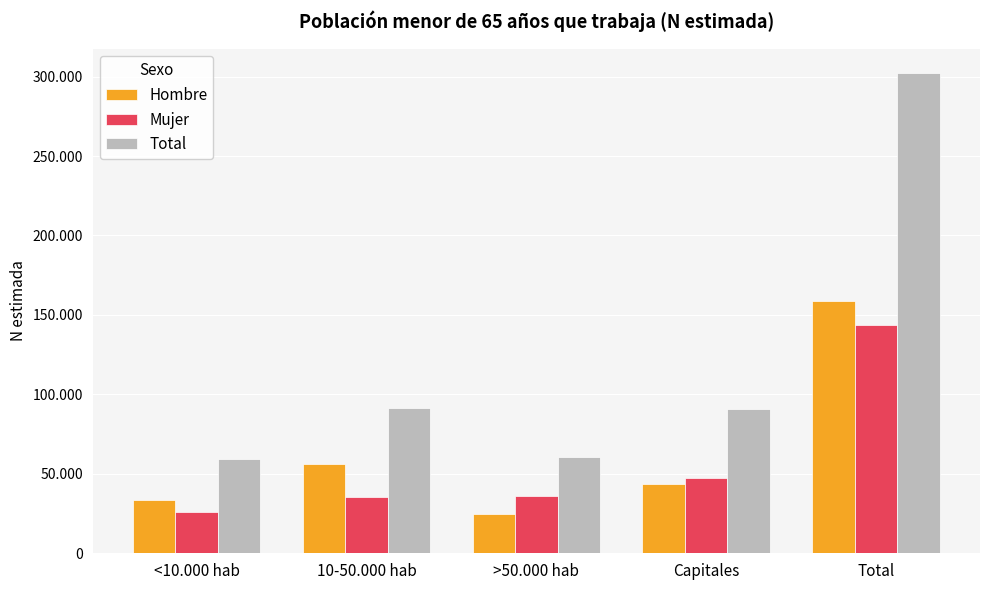

What are all the series names shown in the legend?

Hombre, Mujer, Total